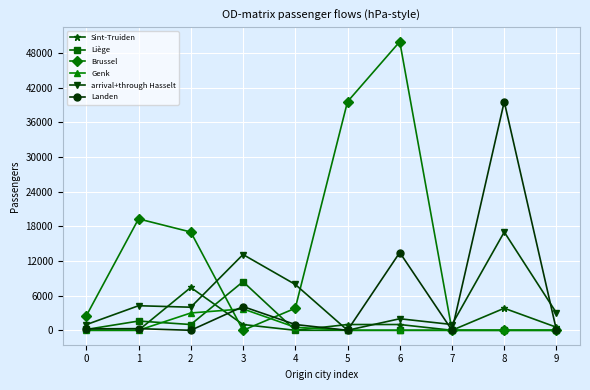

True or false: Genk has a value of 0 at 1.

True